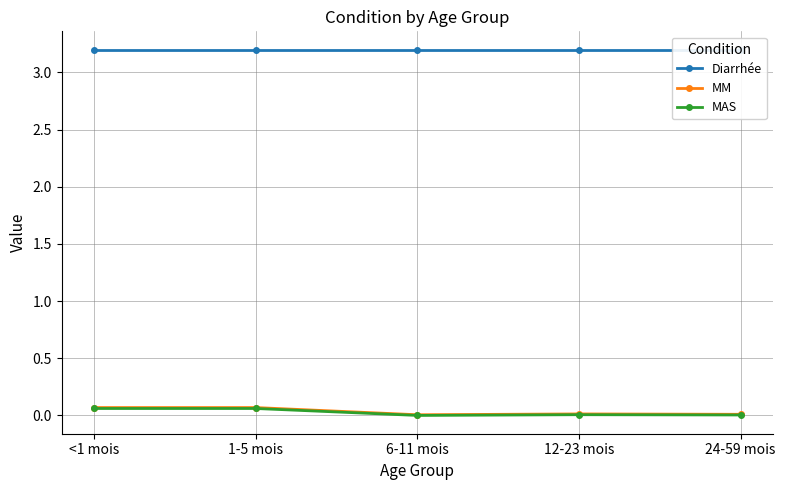

Reading left to right, extract all data points from this chart.

Diarrhée: 3.2	3.2	3.2	3.2	3.2
MM: 0.1	0.1	0.0	0.0	0.0
MAS: 0.1	0.1	0.0	0.0	0.0